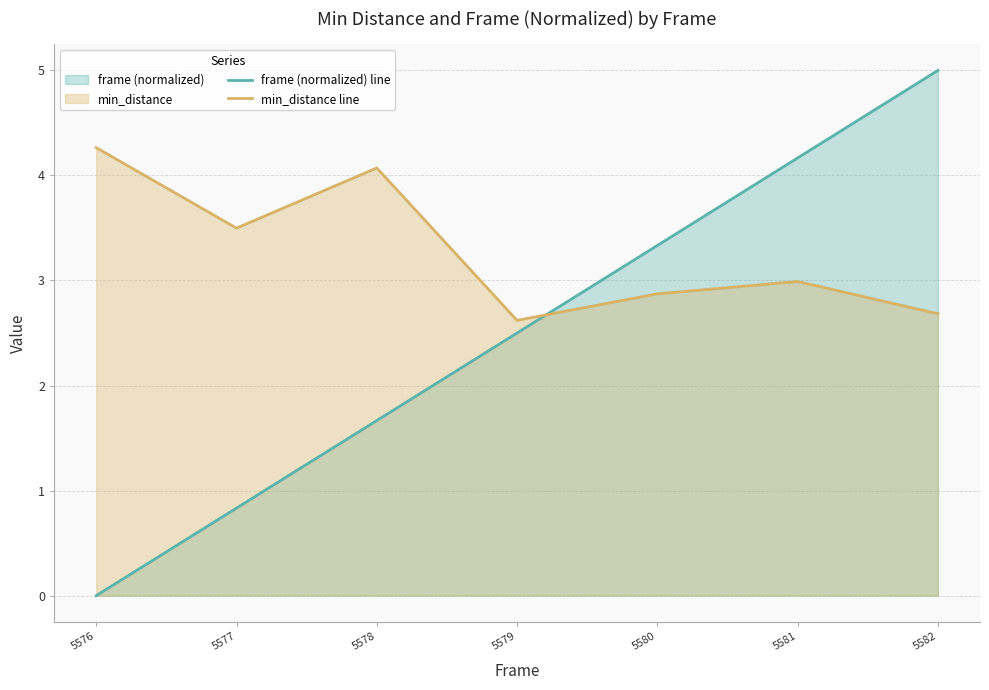

What is the sum of the frame (normalized) line values at 5578 and 5580?

5.0